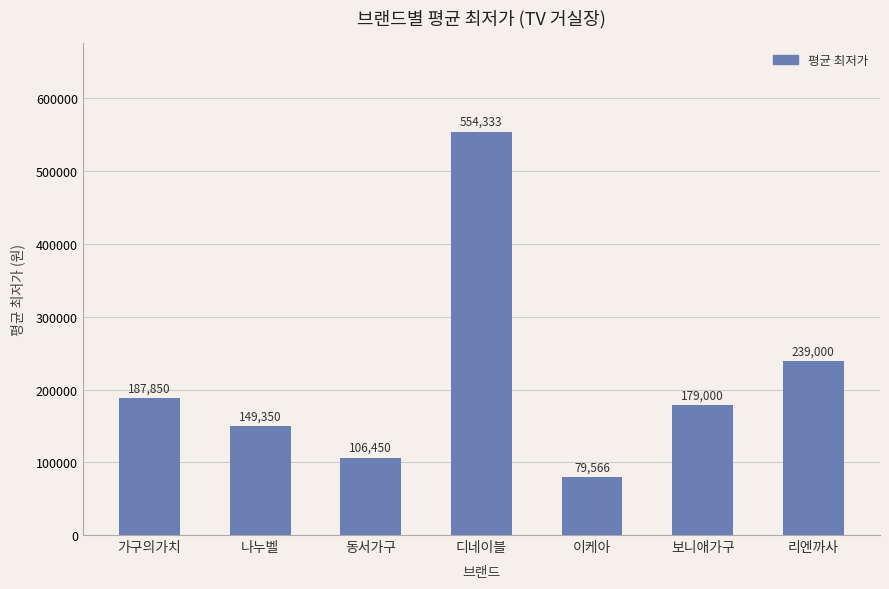

What is the minimum value shown in the chart?

79566